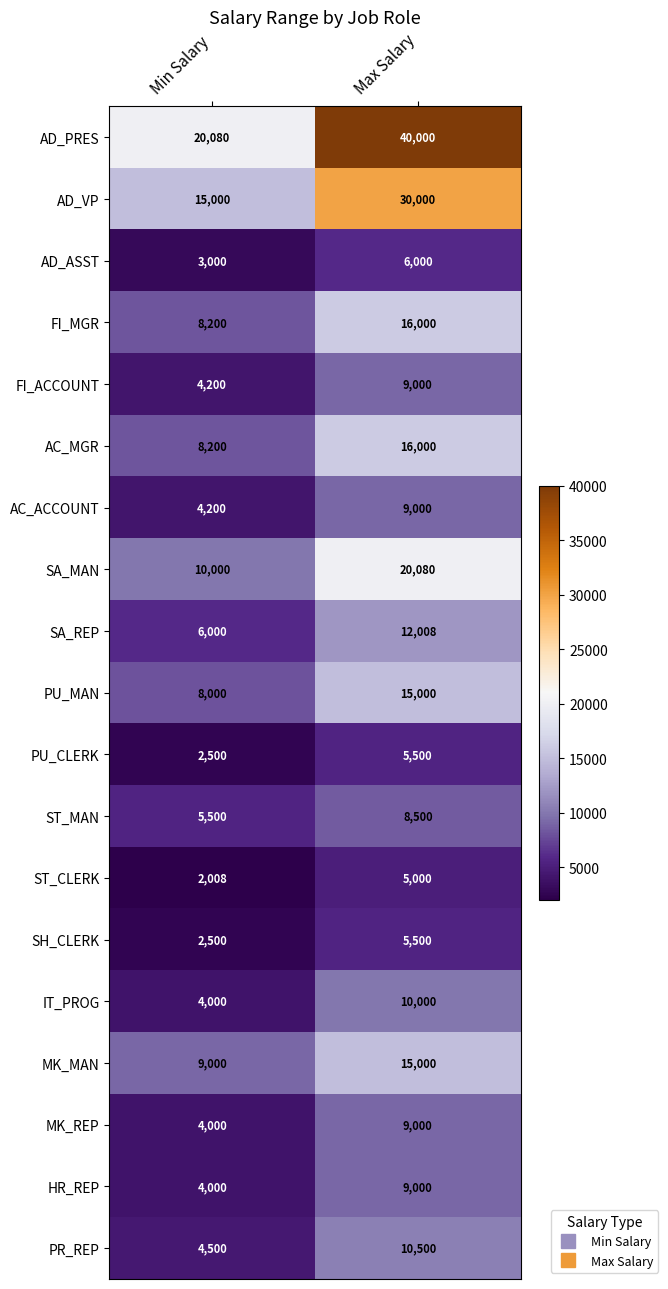

Which label corresponds to the largest value in the chart?

Max Salary